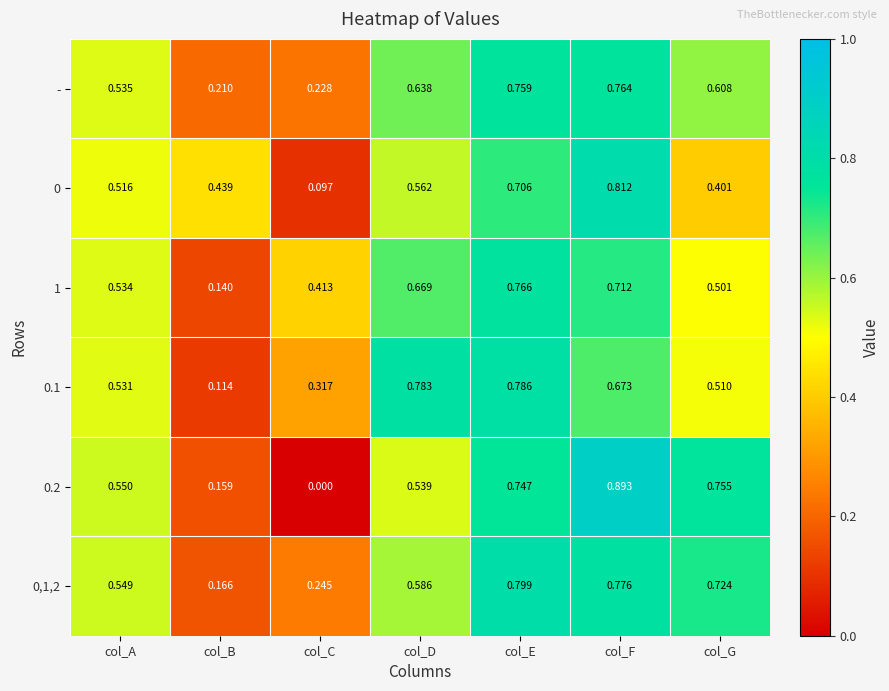

List the labels in order of - value, smallest first.

col_B, col_C, col_A, col_G, col_D, col_E, col_F